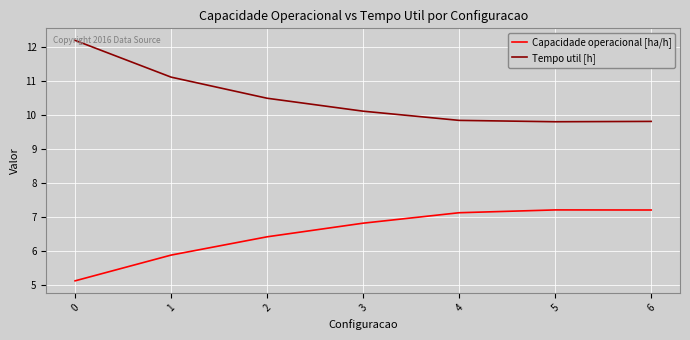

True or false: Tempo util [h] has a value of 2.5 at 3.

False